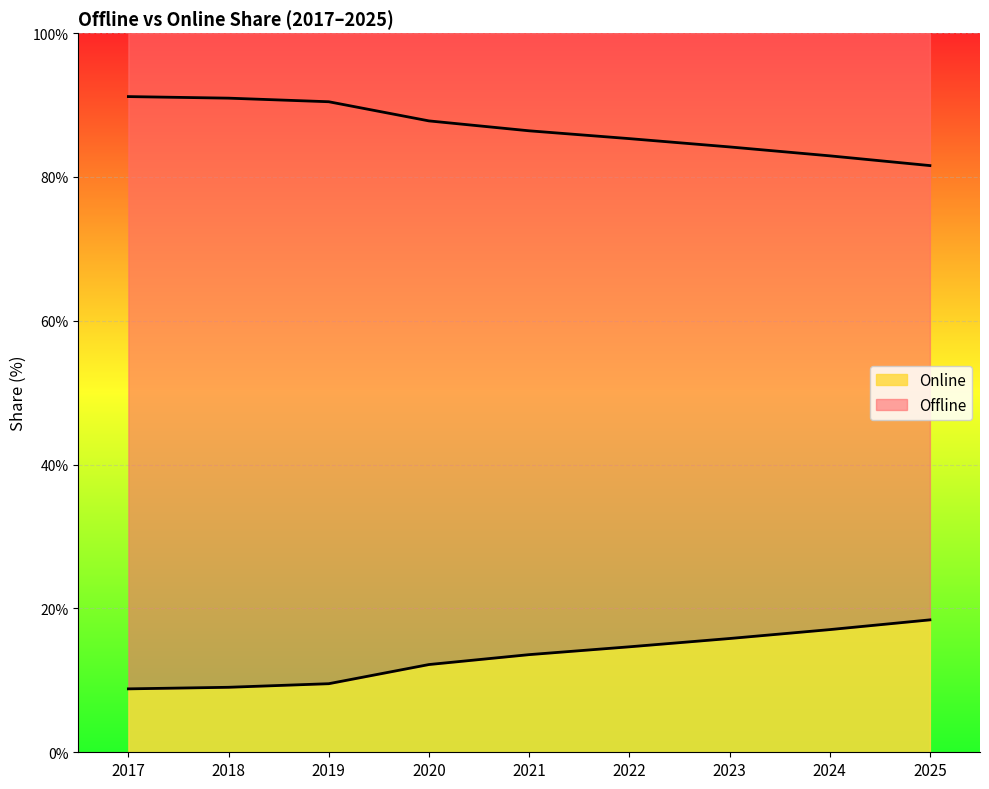

Reading right to left, list all the values displayed in this chart.

Offline: 81.6	82.9	84.2	85.3	86.4	87.8	90.5	91.0	91.2
Online: 18.4	17.1	15.8	14.7	13.6	12.2	9.5	9.0	8.8